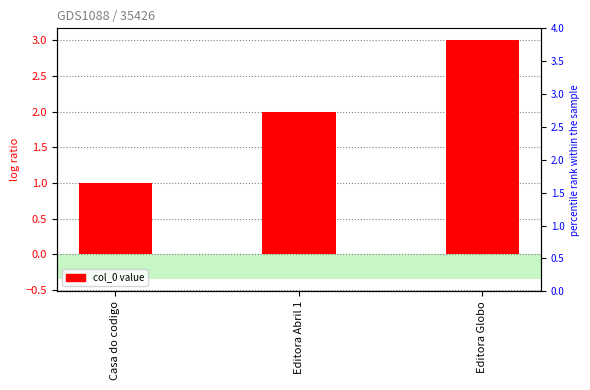

Count the number of data series in this chart.

1